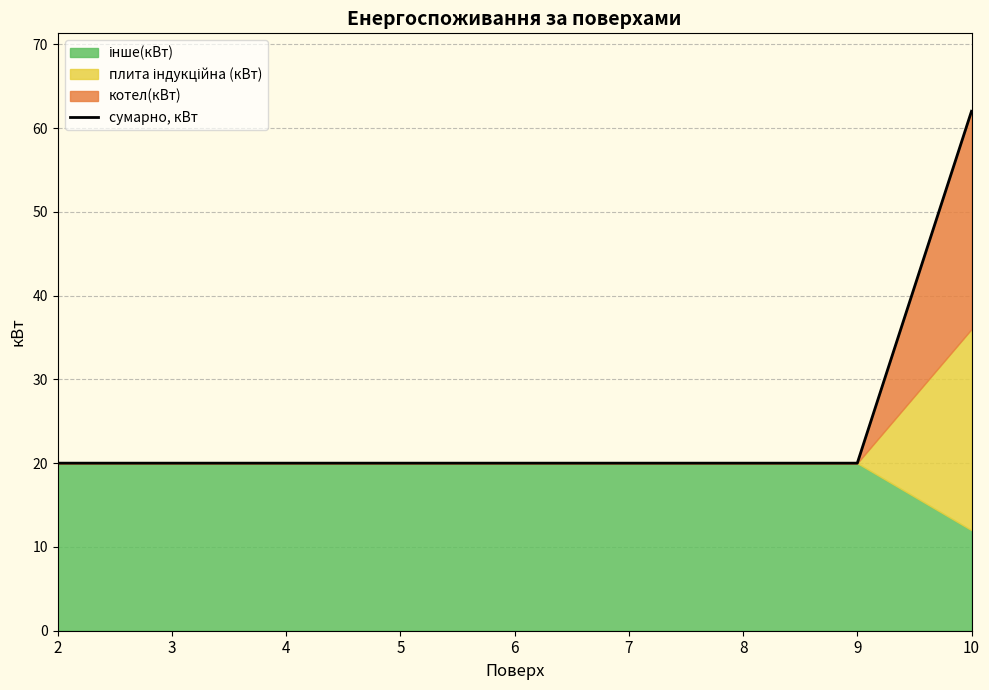

List the labels in order of value, largest first.

10, 2, 3, 4, 5, 6, 7, 8, 9